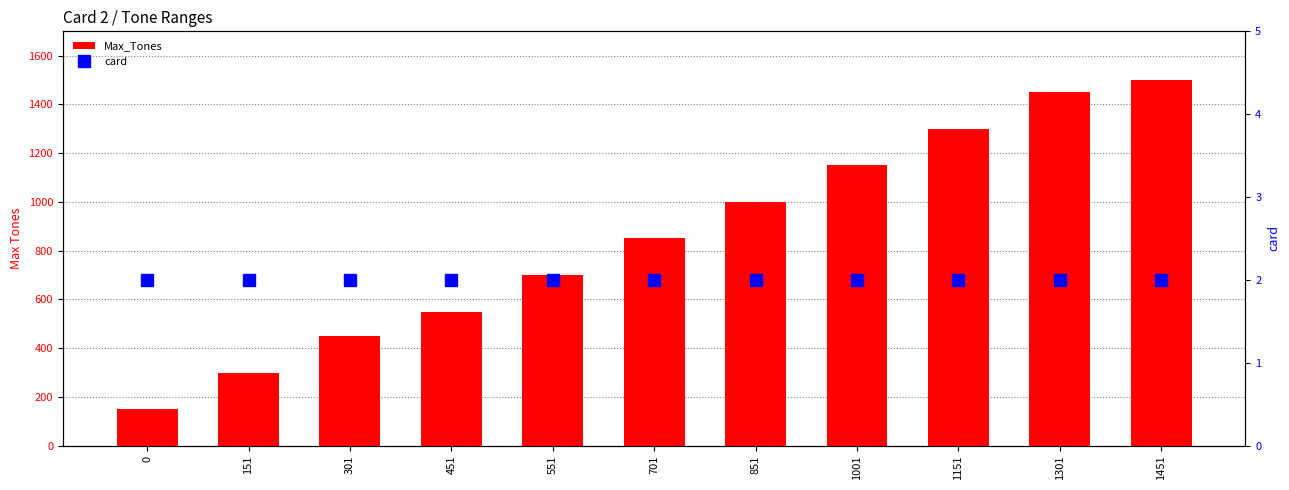

Reading left to right, transcribe all the data shown in this chart.

Max_Tones: 150	300	450	550	700	850	1000	1150	1300	1450	1500
card: 2	2	2	2	2	2	2	2	2	2	2